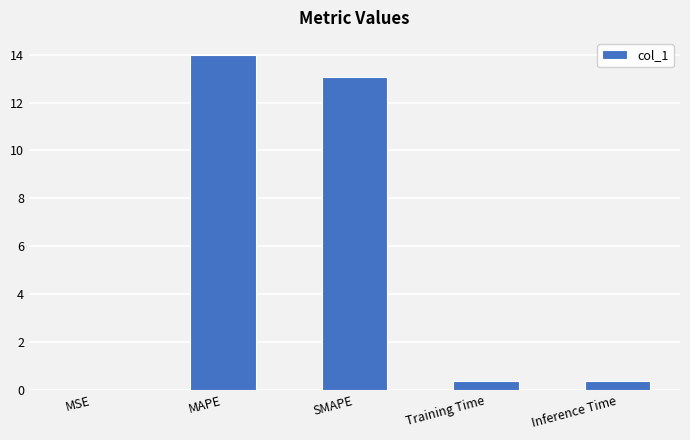

True or false: the data shows 13.1 at SMAPE.

True